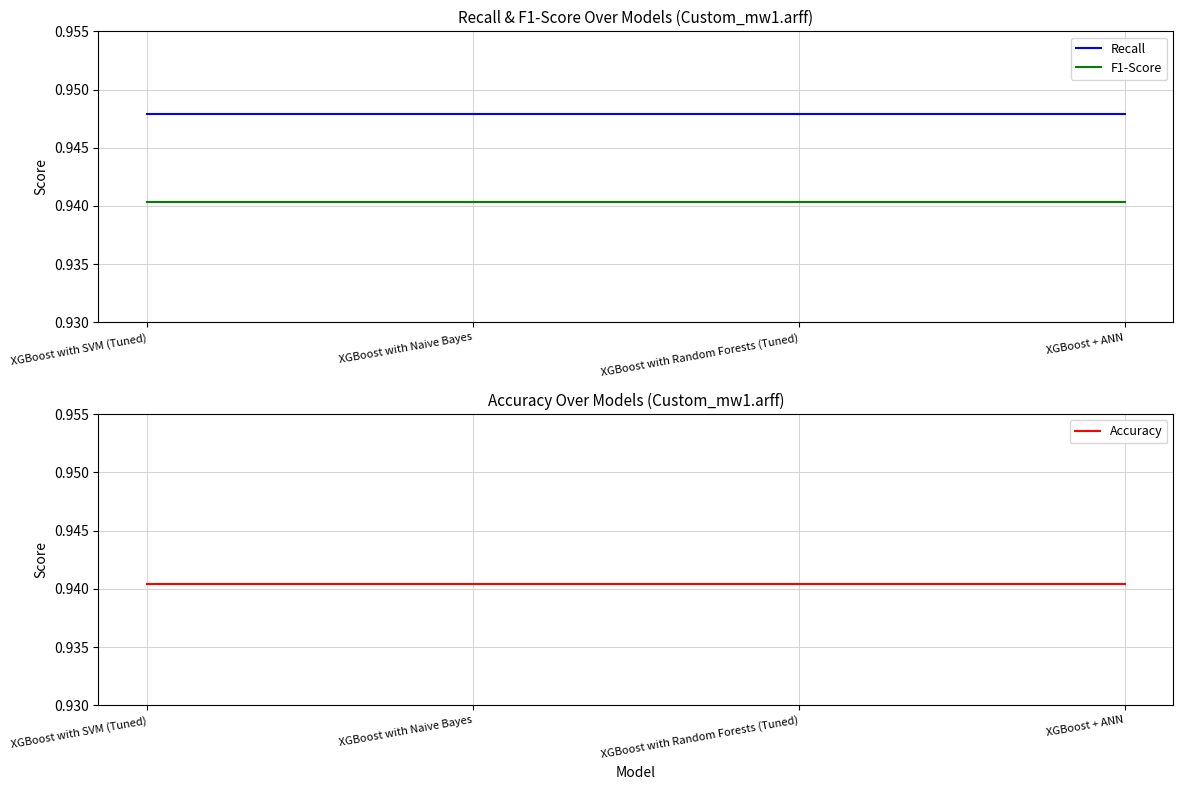

List the labels in order of F1-Score value, largest first.

XGBoost with SVM (Tuned), XGBoost with Naive Bayes, XGBoost with Random Forests (Tuned), XGBoost + ANN